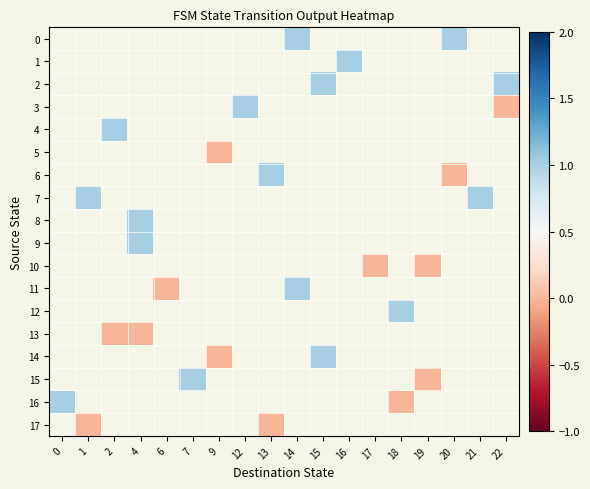

At 12, list the series in order from largest to smallest.

0, 1, 2, 3, 4, 5, 6, 7, 8, 9, 10, 11, 12, 13, 14, 15, 16, 17